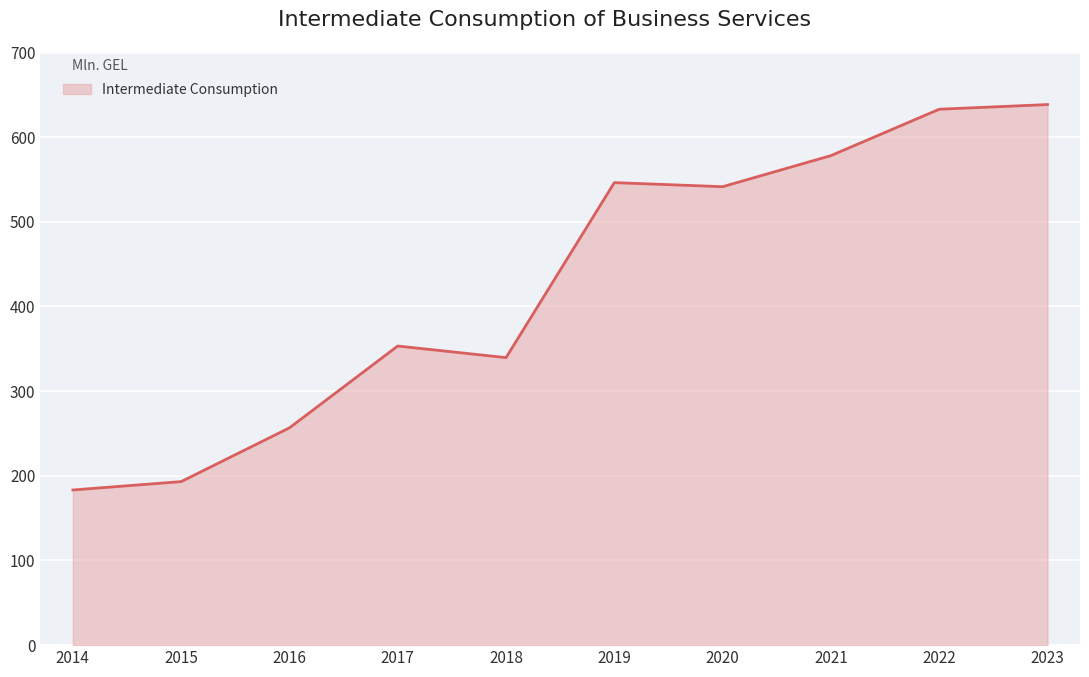

What is the difference between the values at 2020 and 2018?

201.9